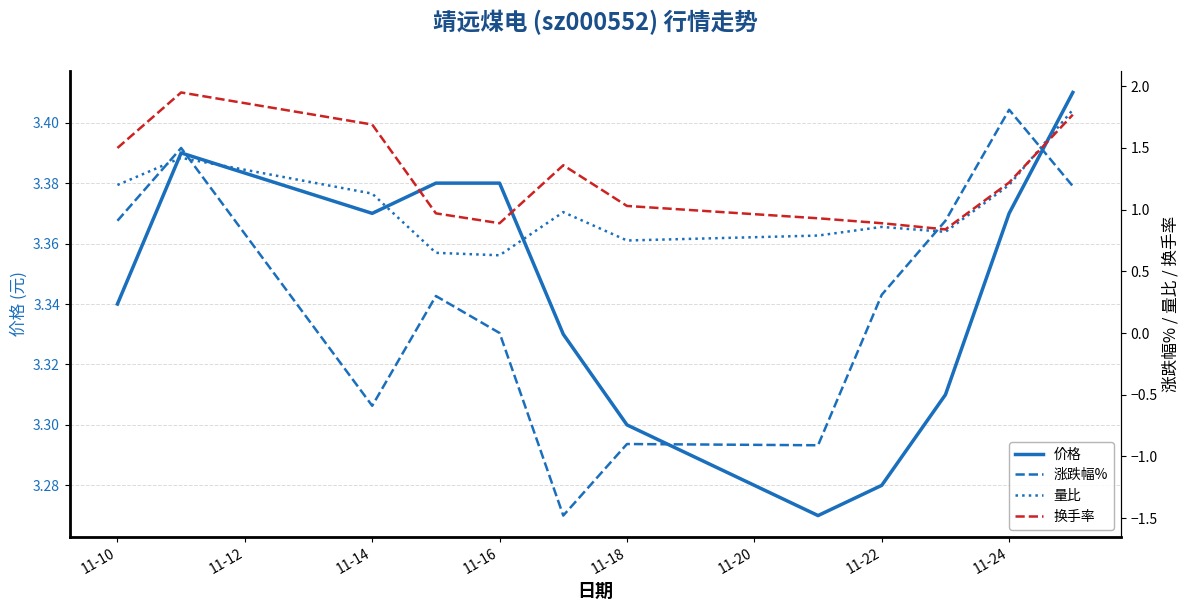

Where does the 涨跌幅% series first go above 0?

11-10